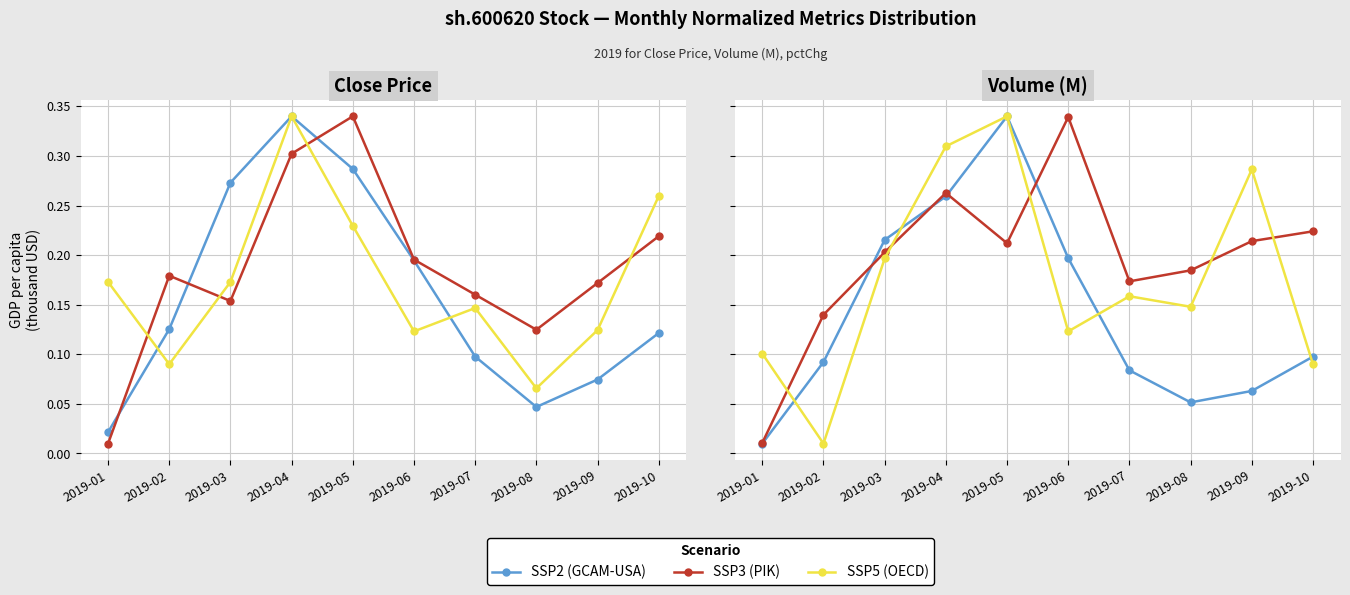

Rank the categories by SSP5 (OECD) value from highest to lowest.

2019-05, 2019-04, 2019-09, 2019-03, 2019-07, 2019-08, 2019-06, 2019-01, 2019-10, 2019-02